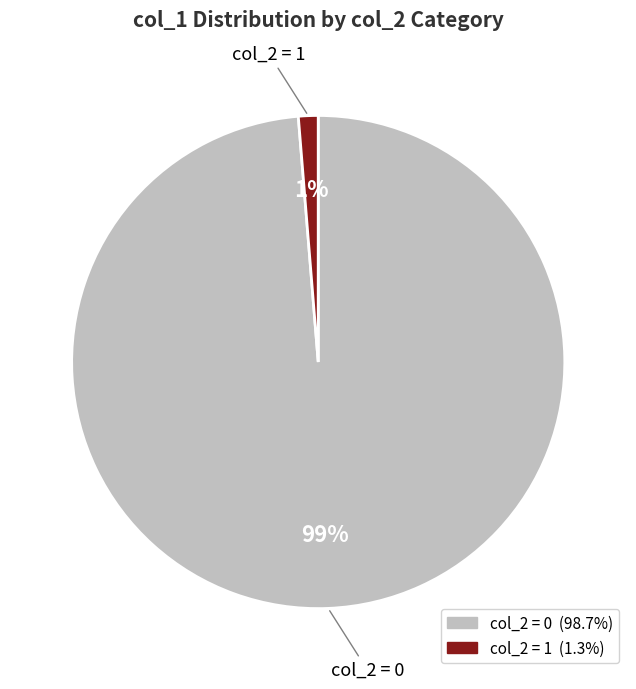

True or false: col_2 = 0 accounts for 99% of the total.

True